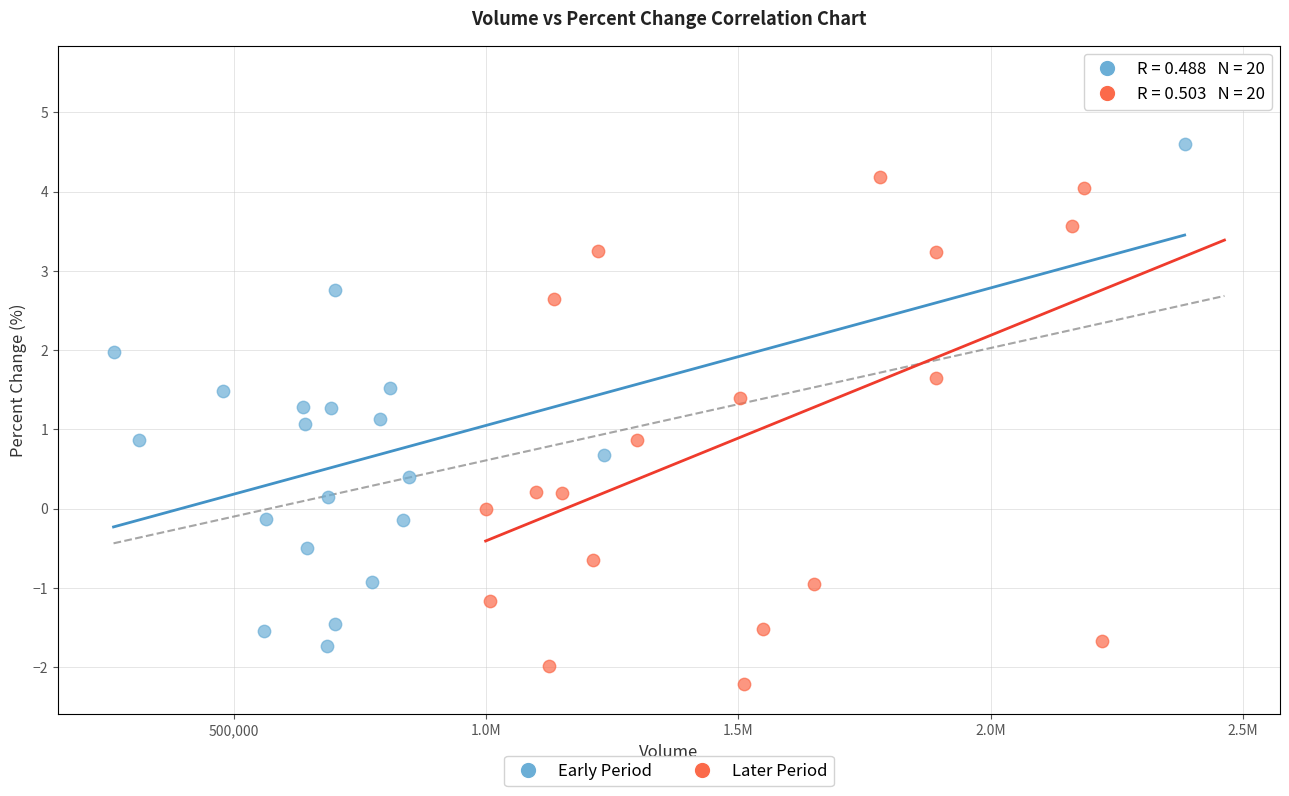

Which series has the largest Y range (max minus min)?

Later Period